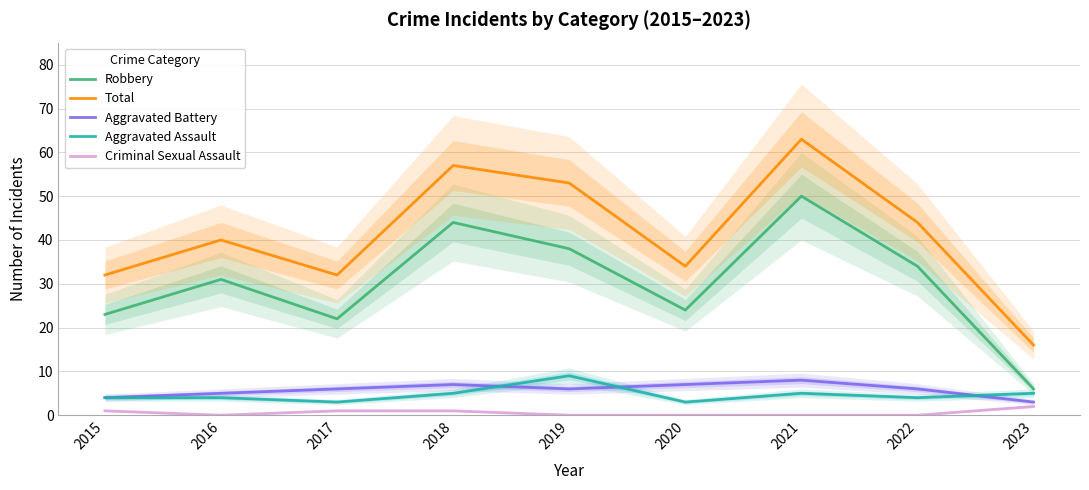

Which category has the highest value in the Robbery series?

2021